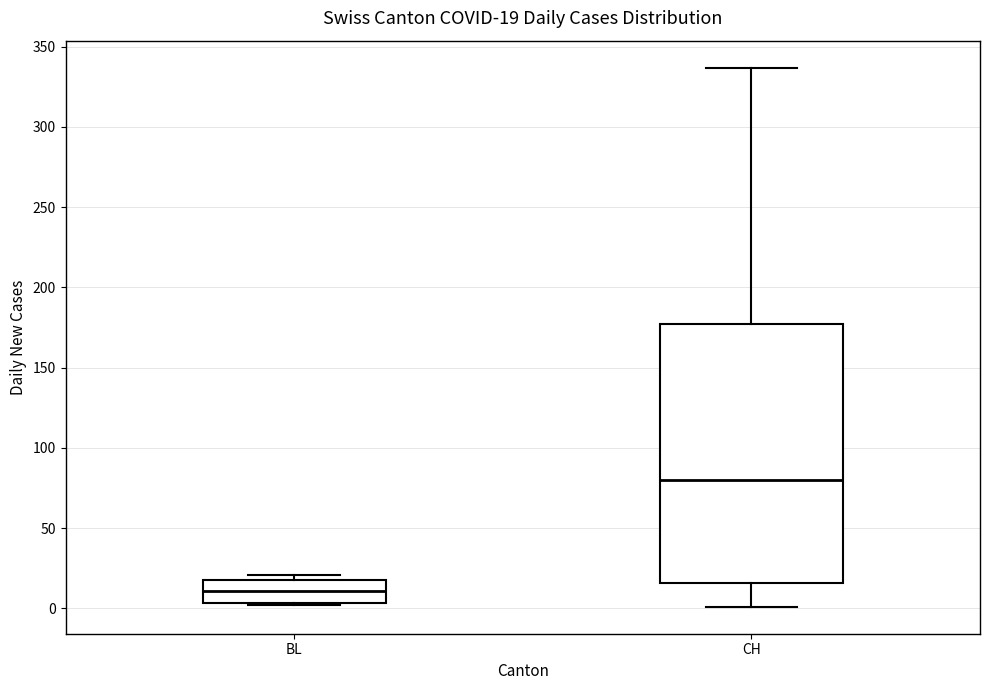

Which box's median line is the lowest?

BL